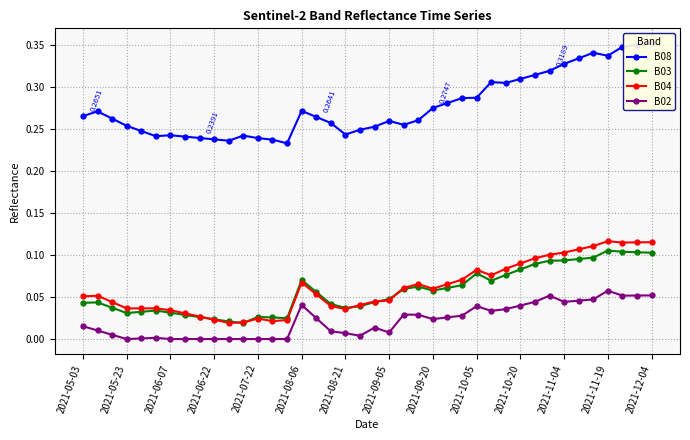

True or false: B03 and B02 cross at least once.

False